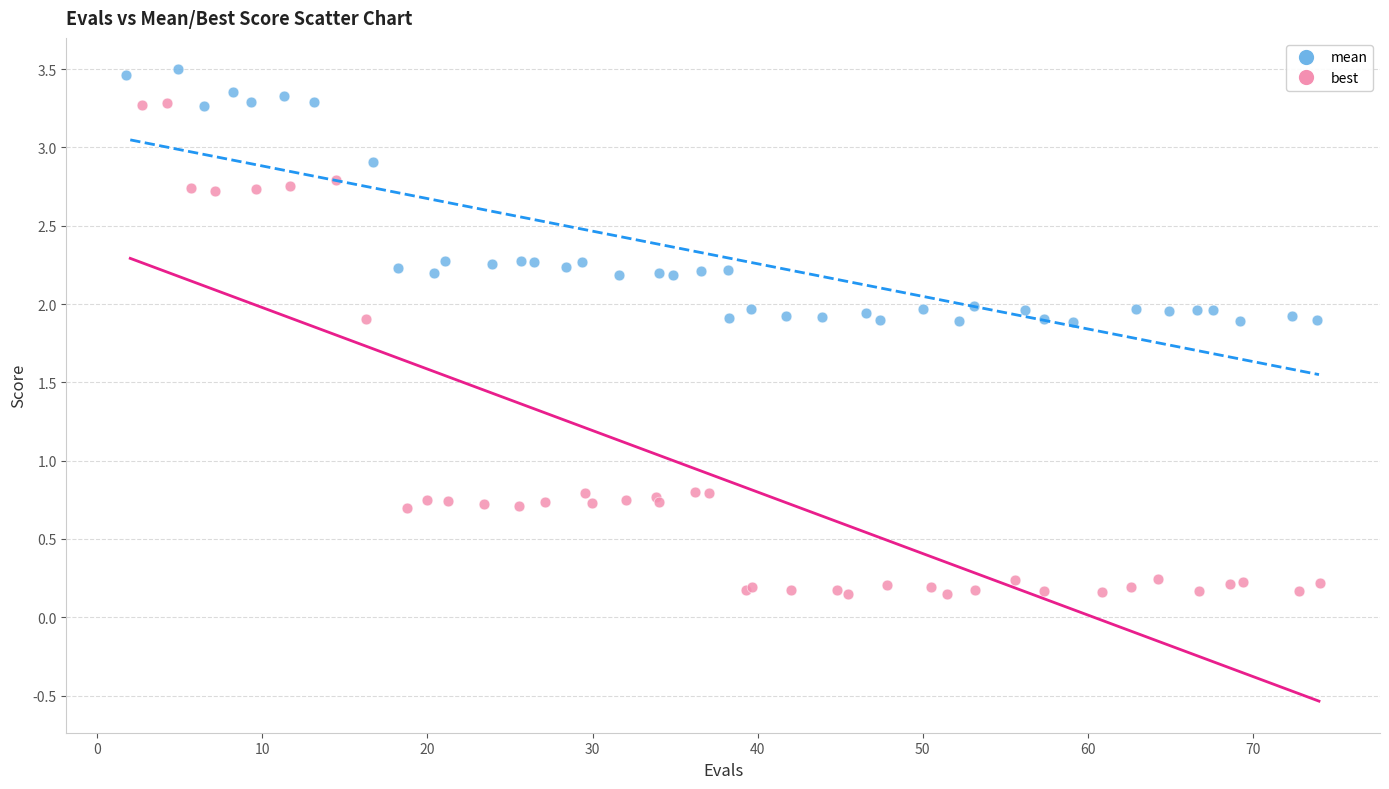

Which series reaches the maximum Y coordinate?

mean